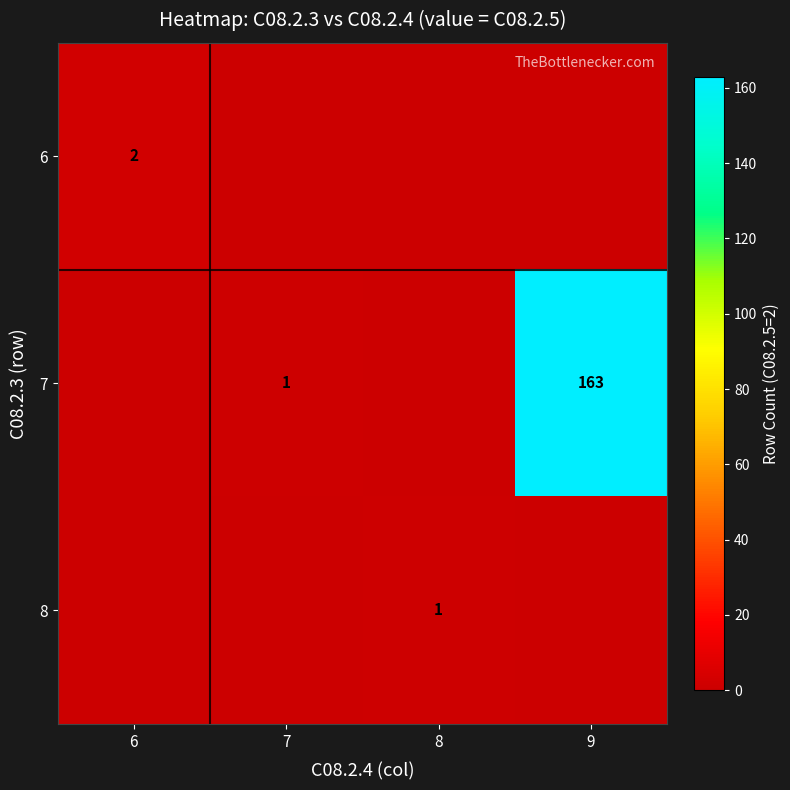

The 6 series shows 3 at 6. True or false?

False